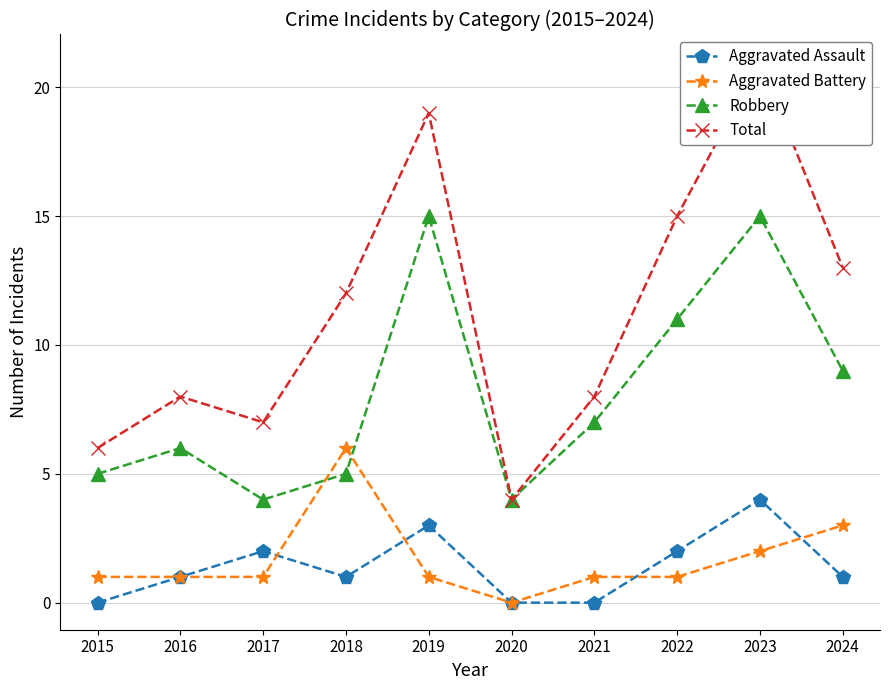

Between 2015 and 2019, which is larger?

2019